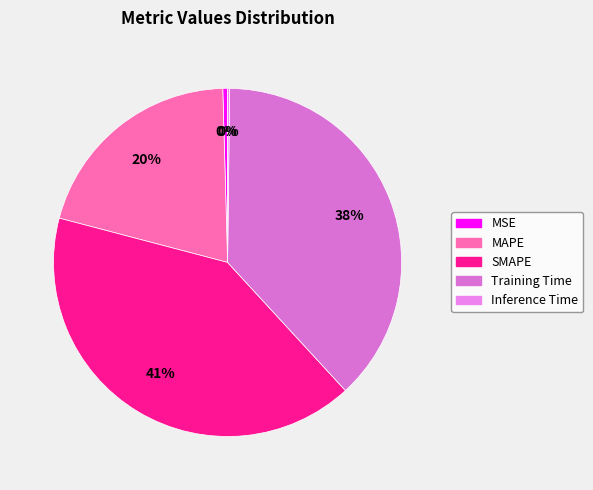

To the nearest percent, what is the average slice percentage?

20%